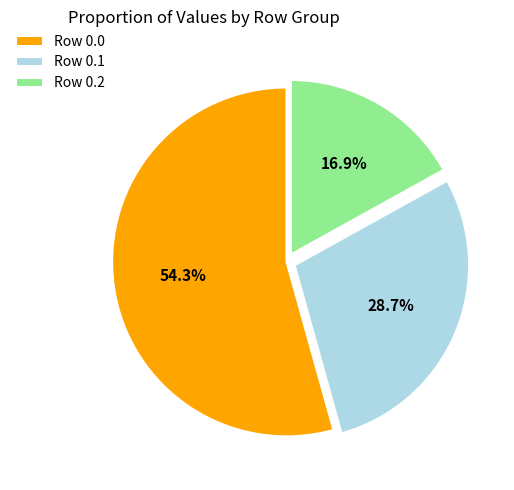

Rank the categories by value from highest to lowest.

Row 0.0, Row 0.1, Row 0.2